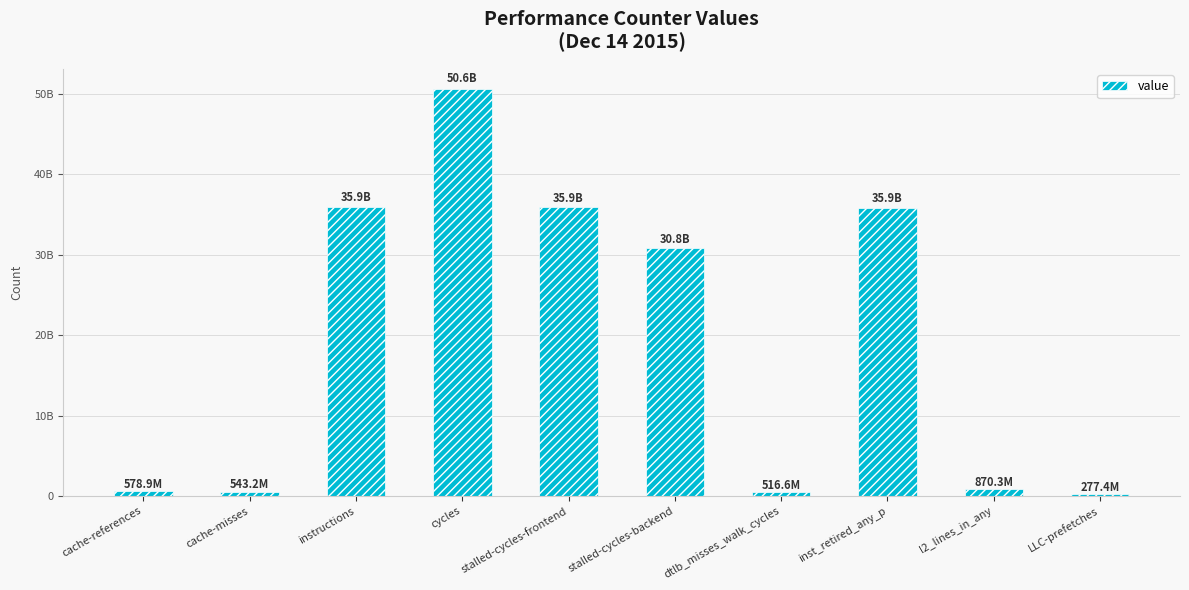

Does the chart contain any negative values?

No